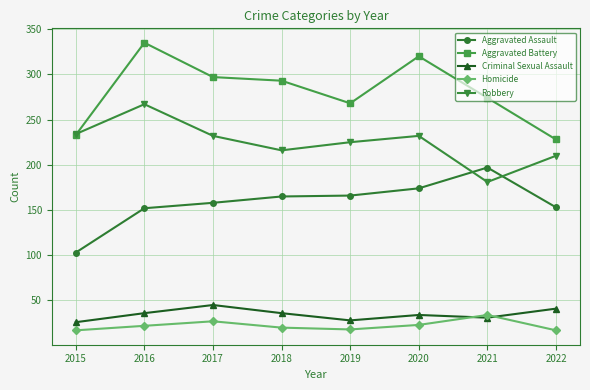

Which category has the highest value in the Robbery series?

2016